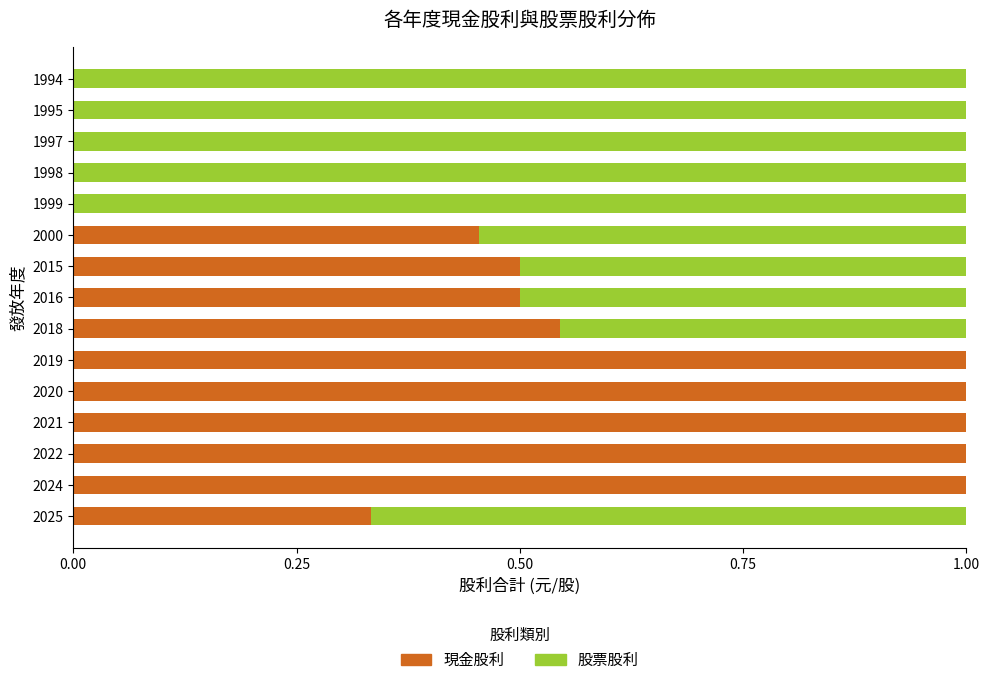

What is the total value across all series at 2015?

1.0